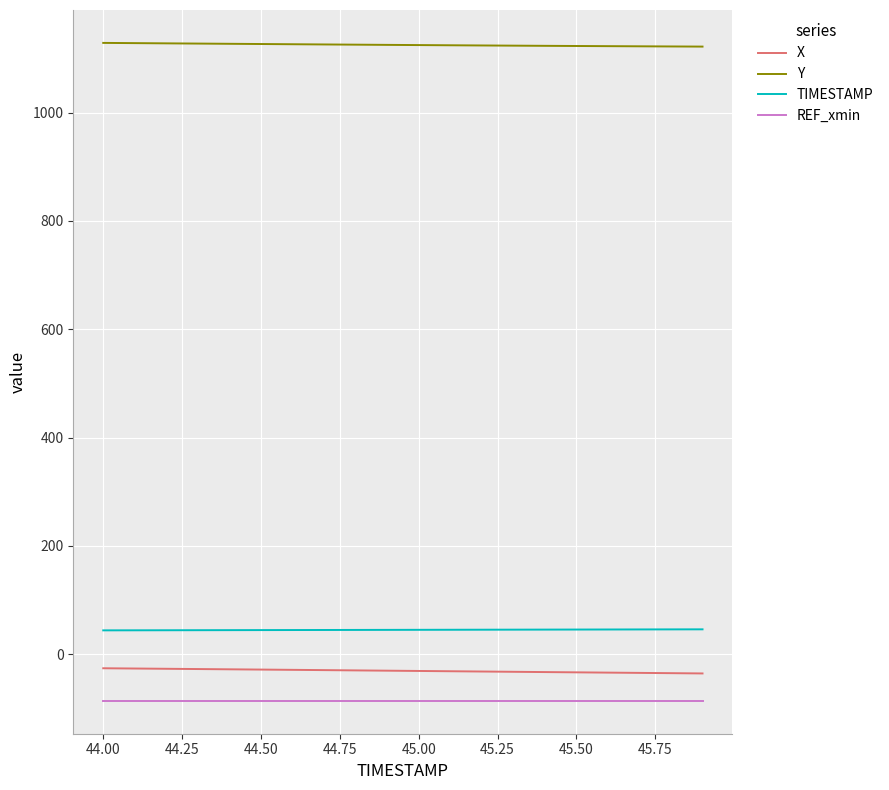

List the series in order of their peak value, highest first.

Y, TIMESTAMP, X, REF_xmin